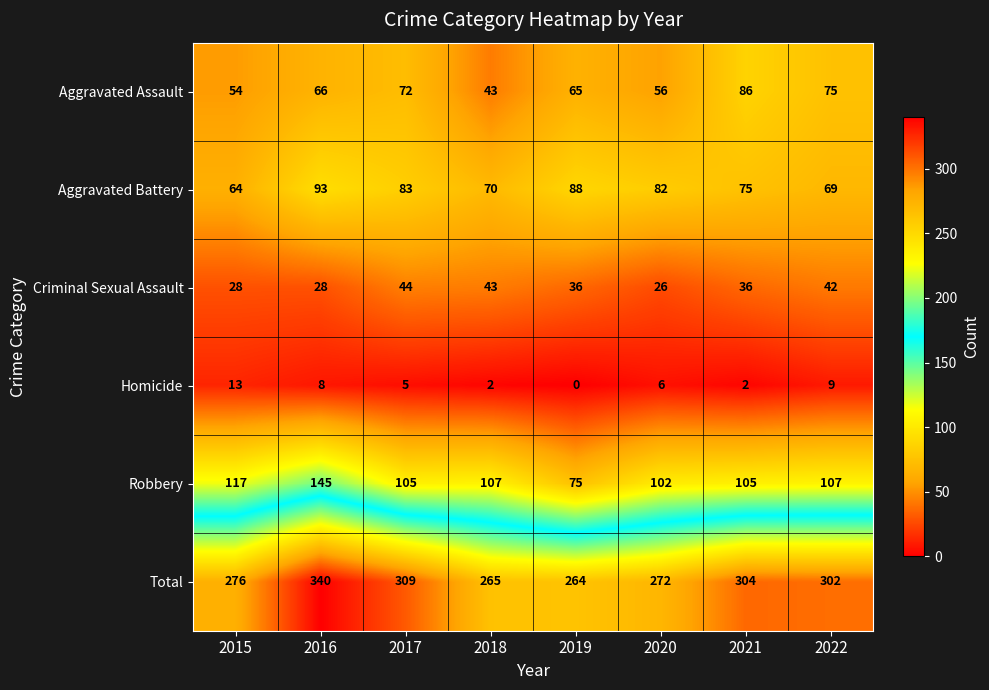

How many distinct data groups are displayed?

6